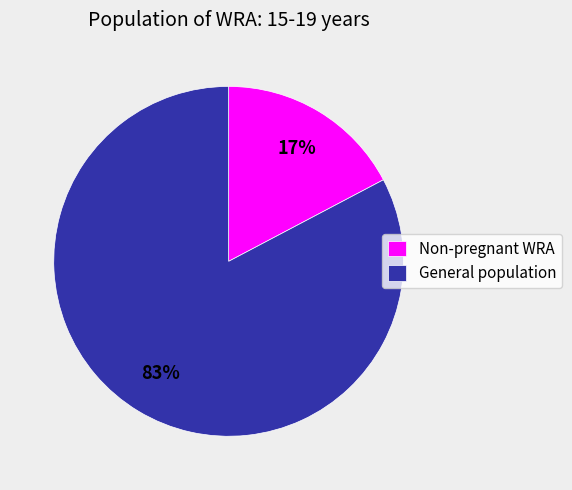

To the nearest percent, what is the combined percentage of General population and Non-pregnant WRA?

100%